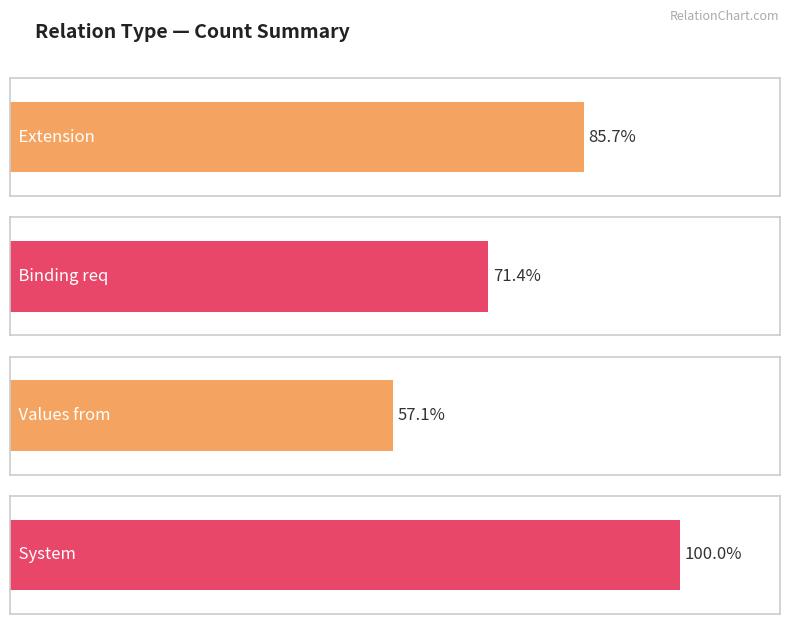

Reading right to left, extract all data points from this chart.

system=7	values_from=4	binding_req=5	extension=6